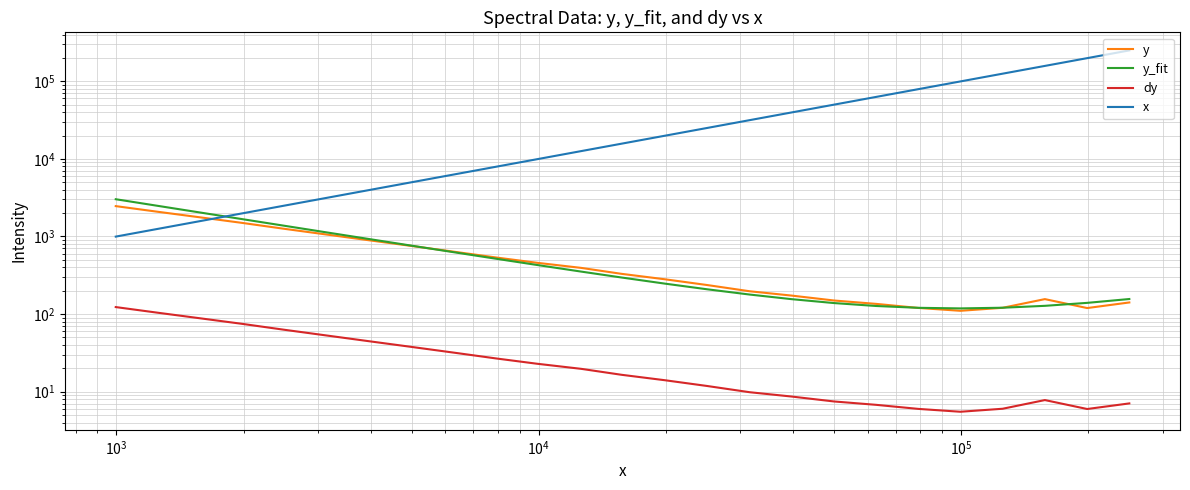

How many values in the y series are below 330?

12